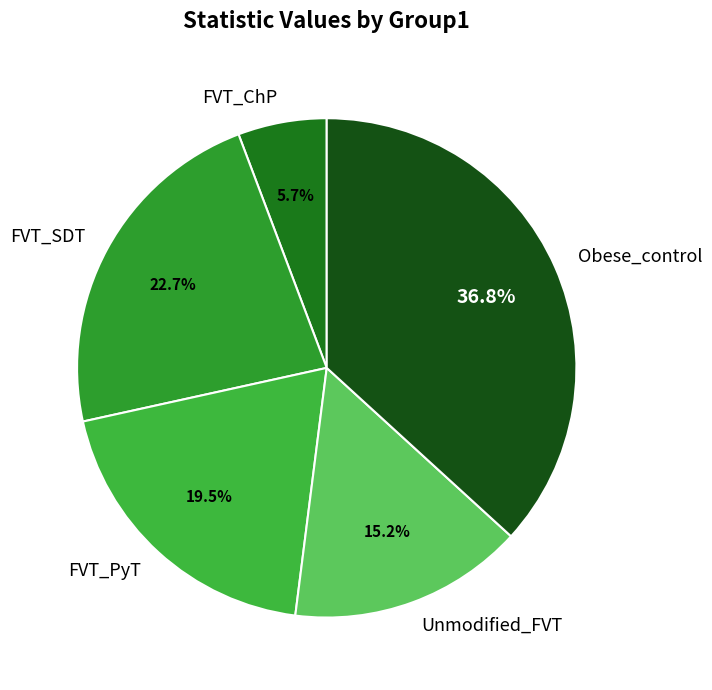

Count the number of slices in the pie.

5